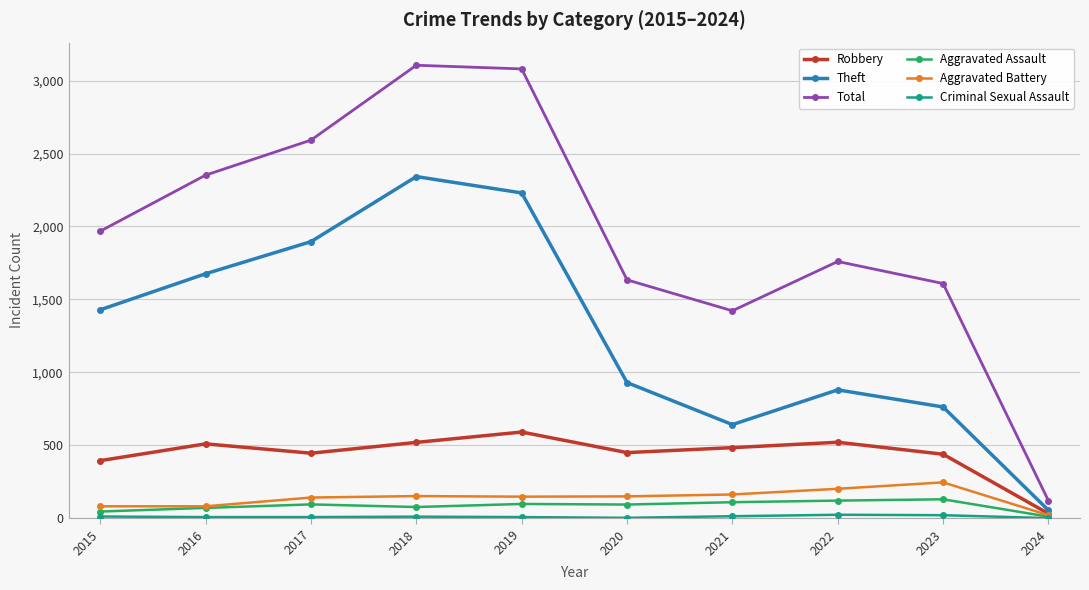

What is the sum of the Total values at 2019 and 2023?

4689